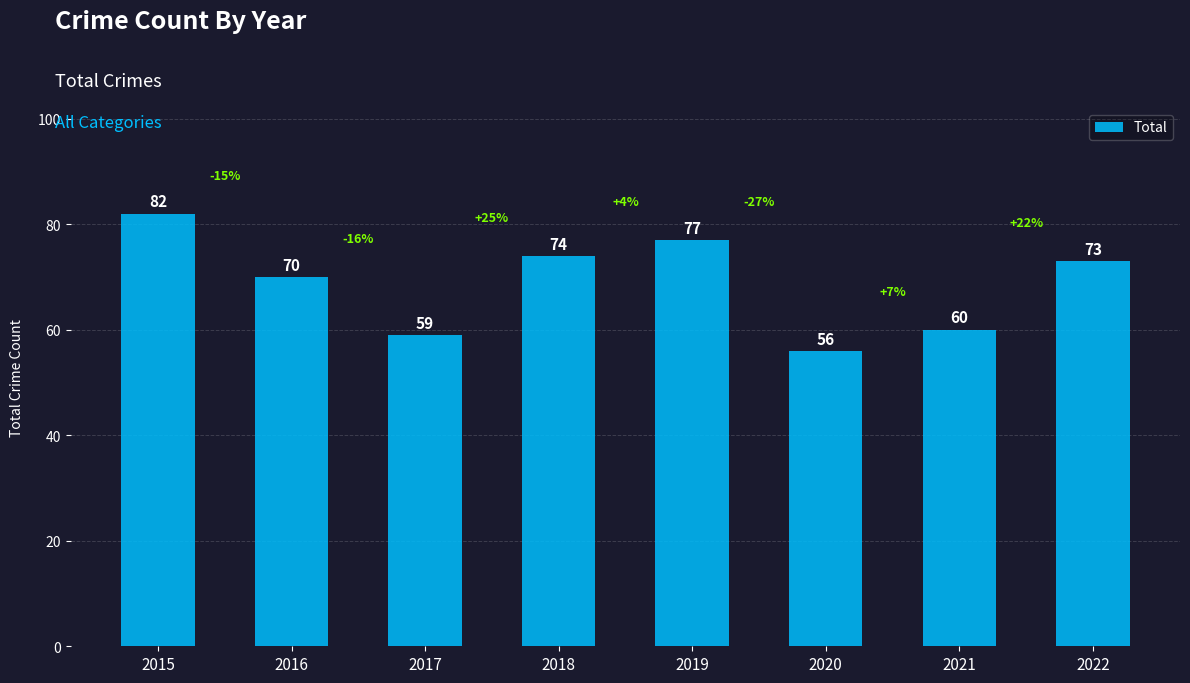

Rank the categories by value from highest to lowest.

2015, 2019, 2018, 2022, 2016, 2021, 2017, 2020